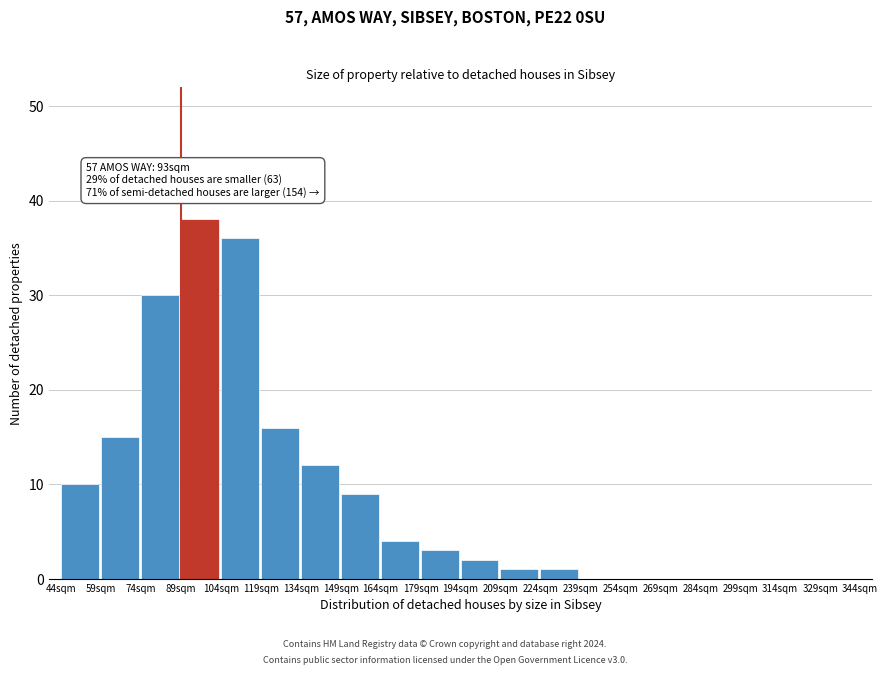

Reading left to right, list all the values displayed in this chart.

44sqm=10	59sqm=15	74sqm=30	89sqm=38	104sqm=36	119sqm=16	134sqm=12	149sqm=9	164sqm=4	179sqm=3	194sqm=2	209sqm=1	224sqm=1	239sqm=0	254sqm=0	269sqm=0	284sqm=0	299sqm=0	314sqm=0	329sqm=0